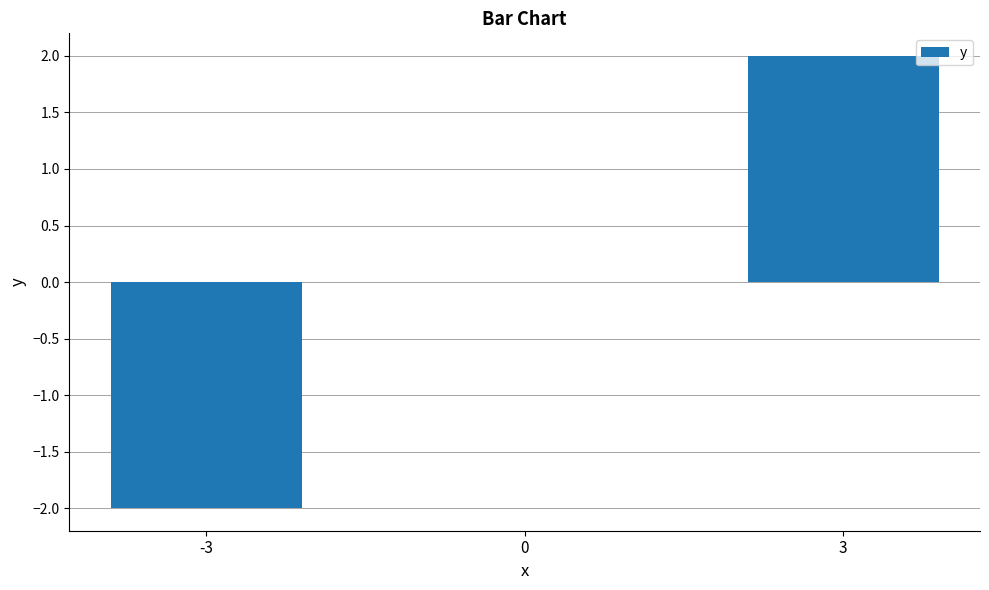

Count the values in the range -2 to 2.

3